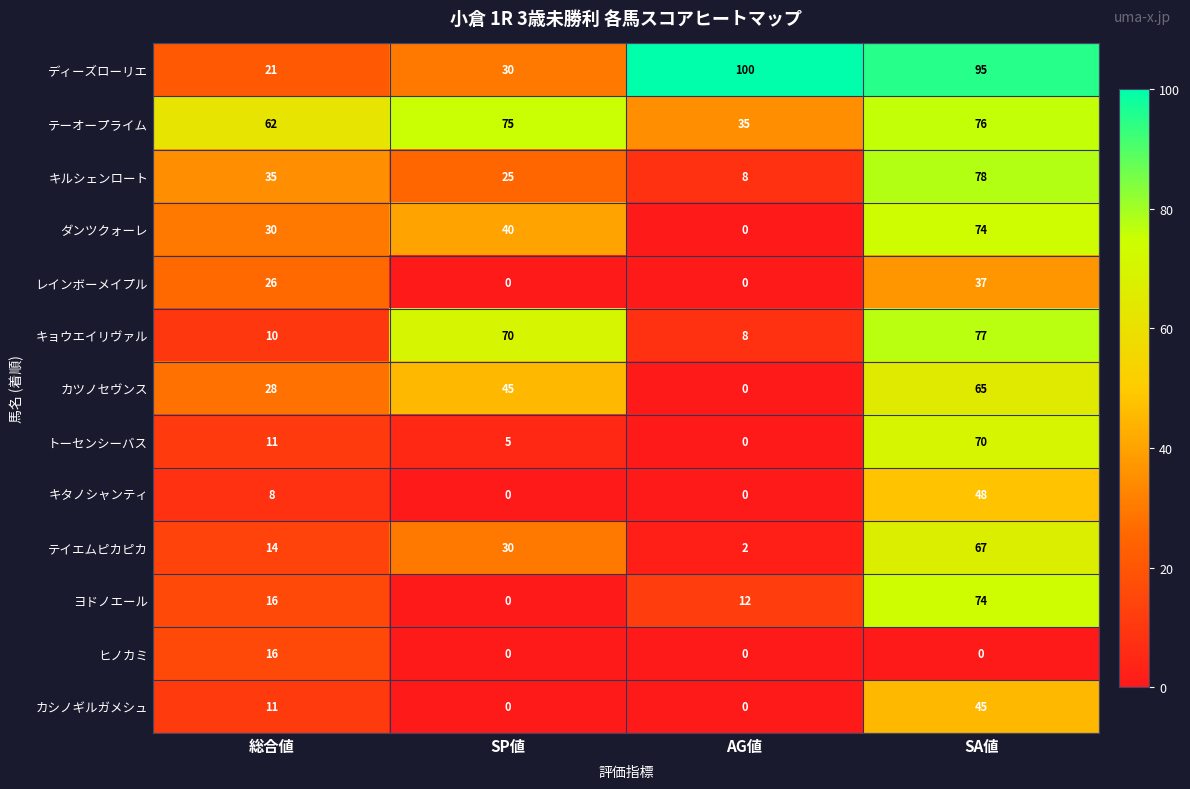

Is it true that キルシェンロート equals 4 at AG値?

False